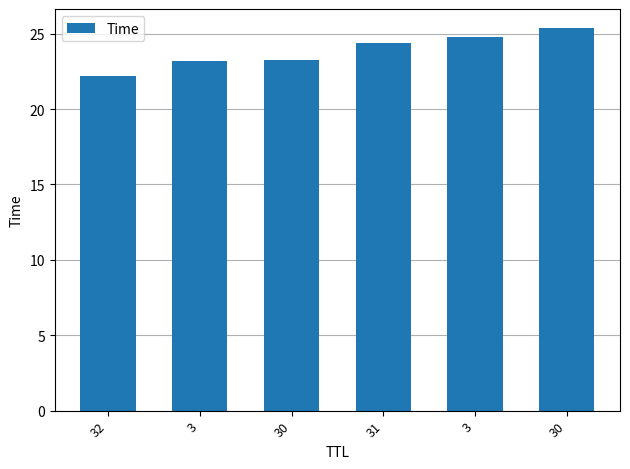

How many data points does each series have?

6